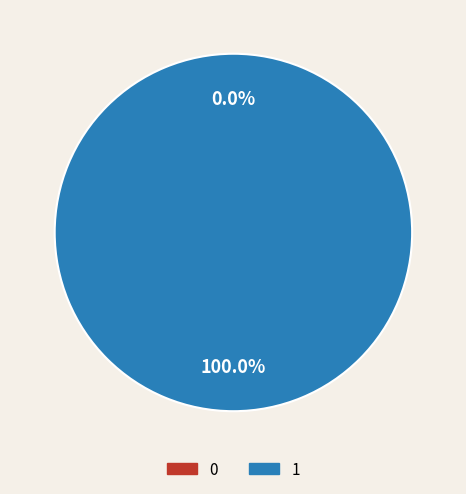

What is the largest slice in the pie chart?

1